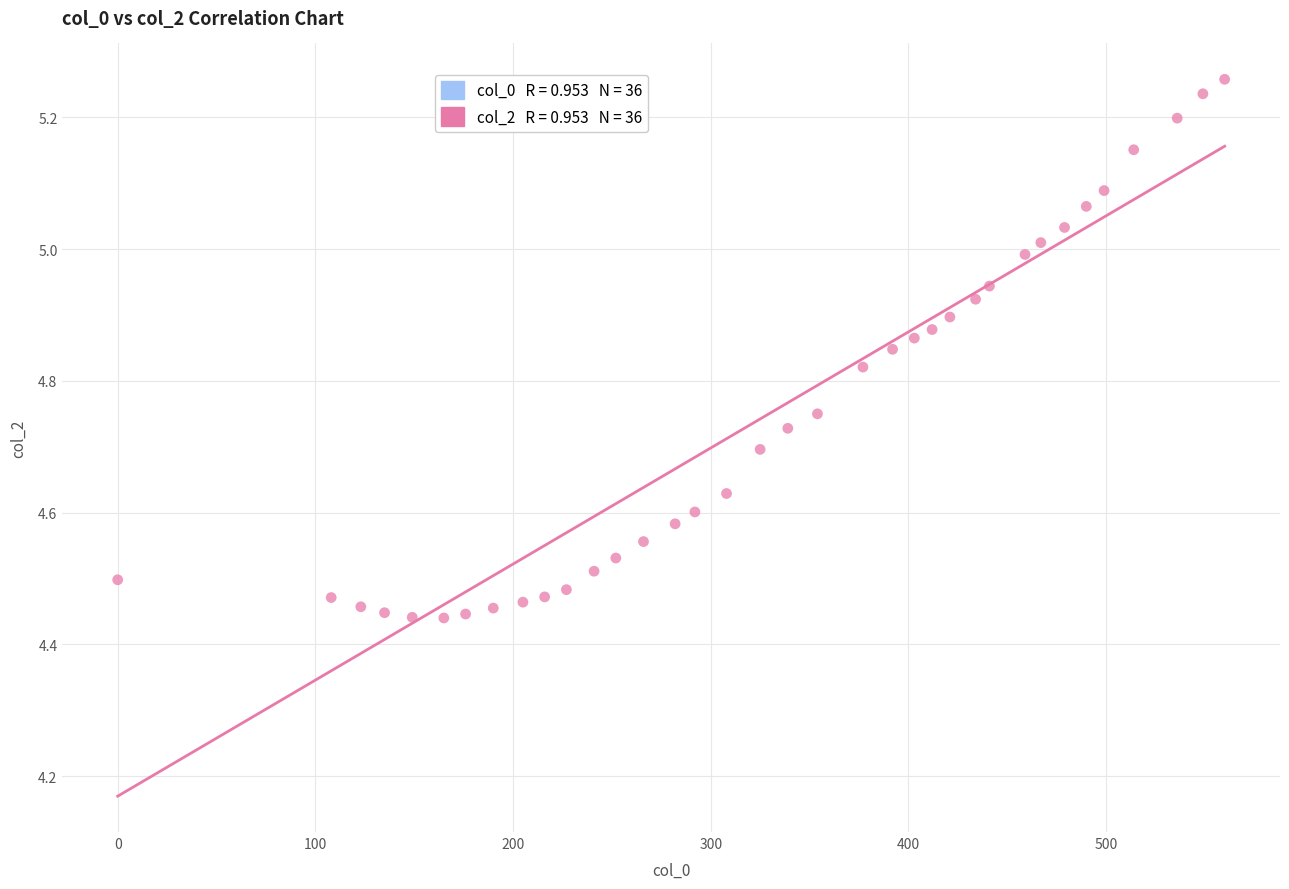

What is the range of X values (max minus min)?

560.0